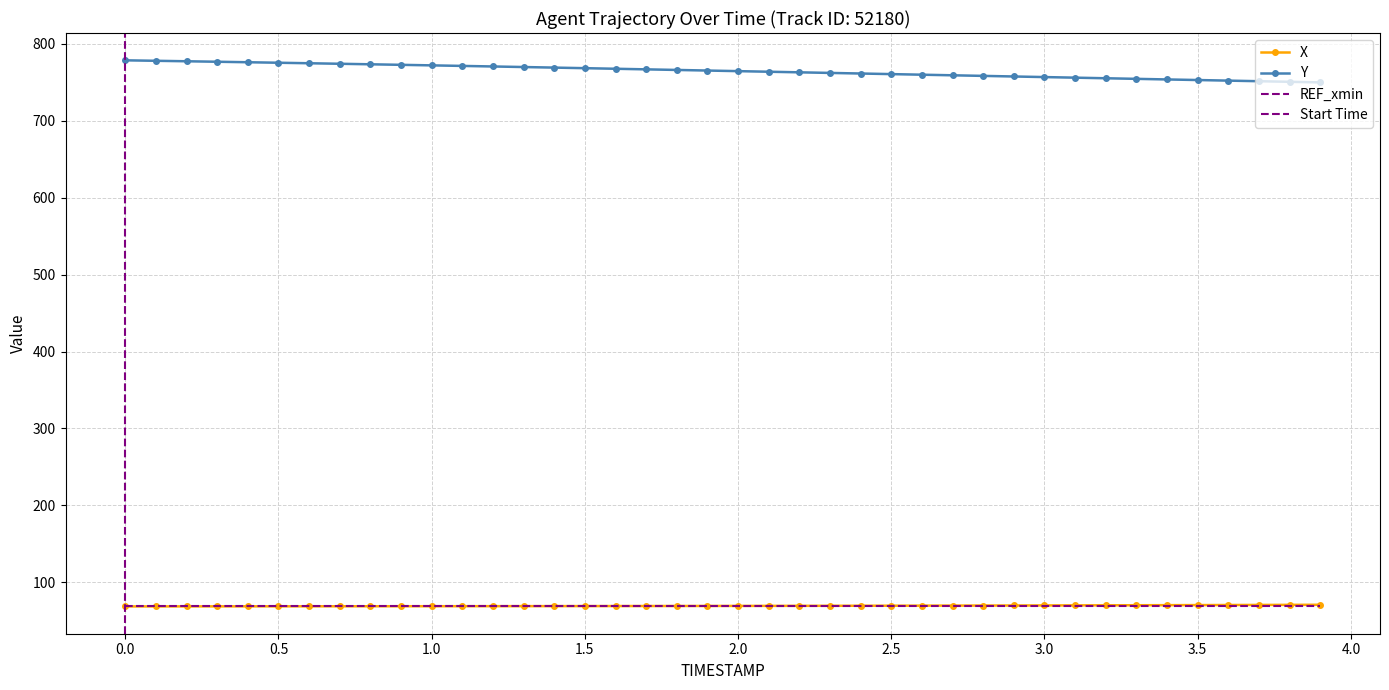

The X series shows 69.1 at 2.0. True or false?

True